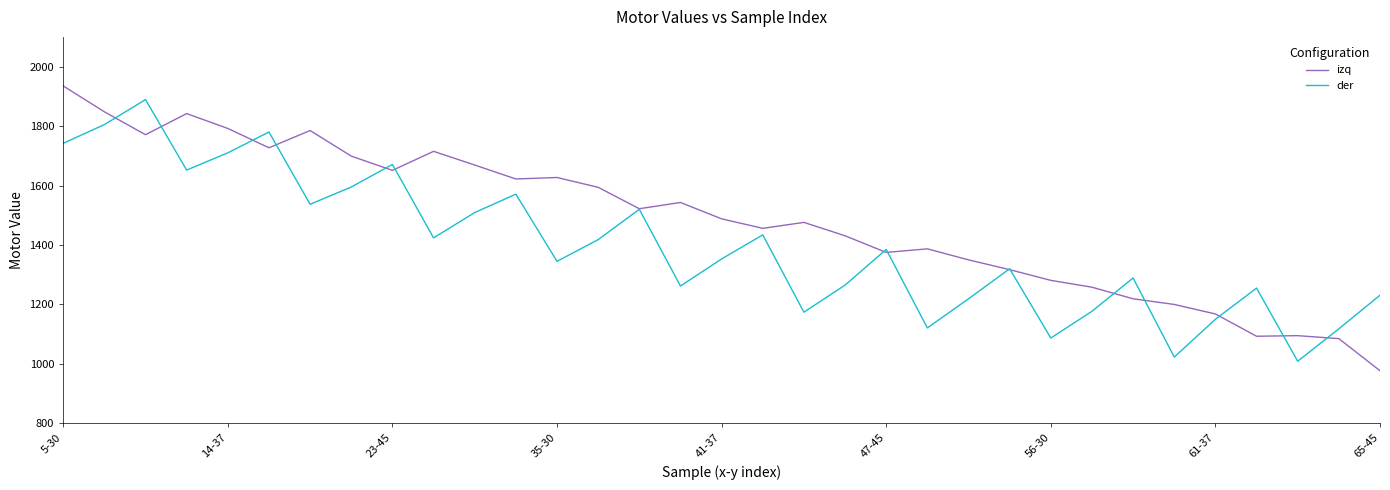

What is the sum of all izq values?

48998